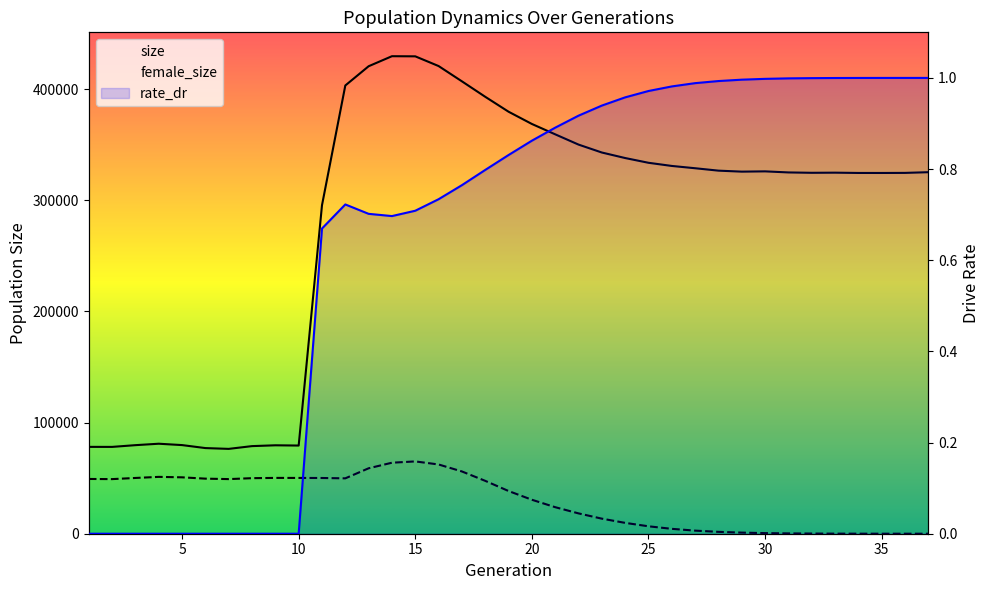

What is the greatest value displayed?

429643.0